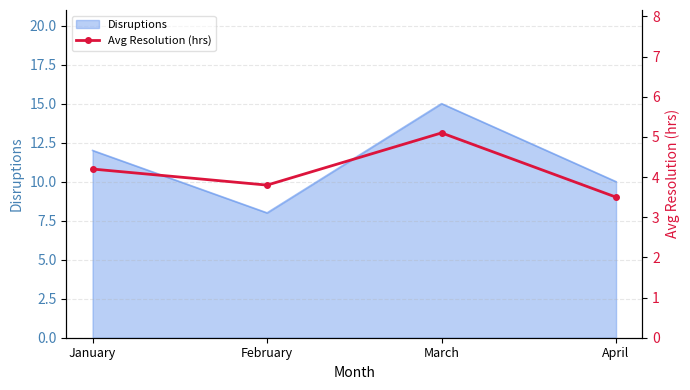

The value at March is 5.1. True or false?

True